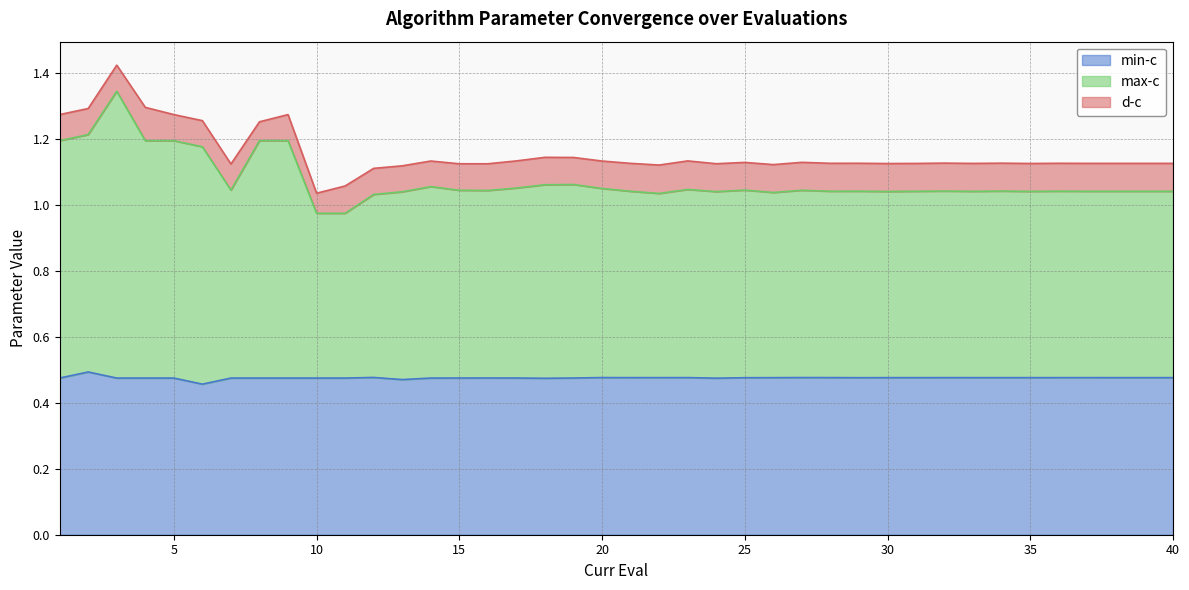

In min-c, how many points are higher than both neighbors (excluding endpoints)?

10